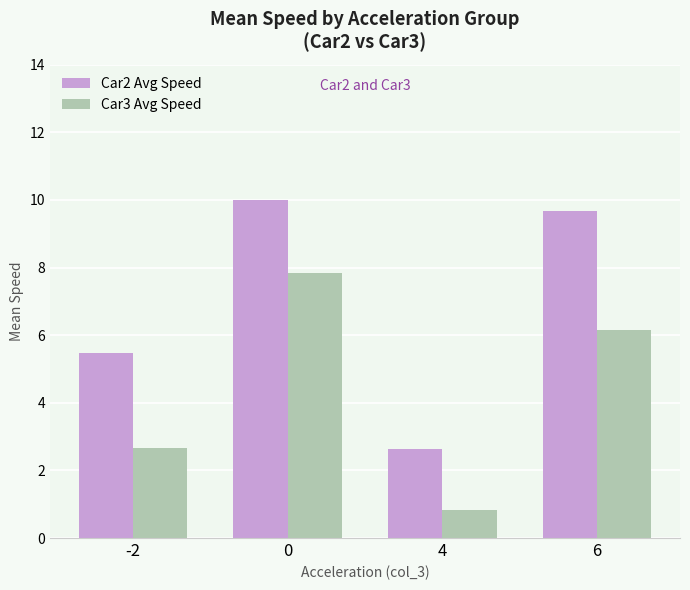

Which series changed the most between -2 and 4?

Car2 Avg Speed